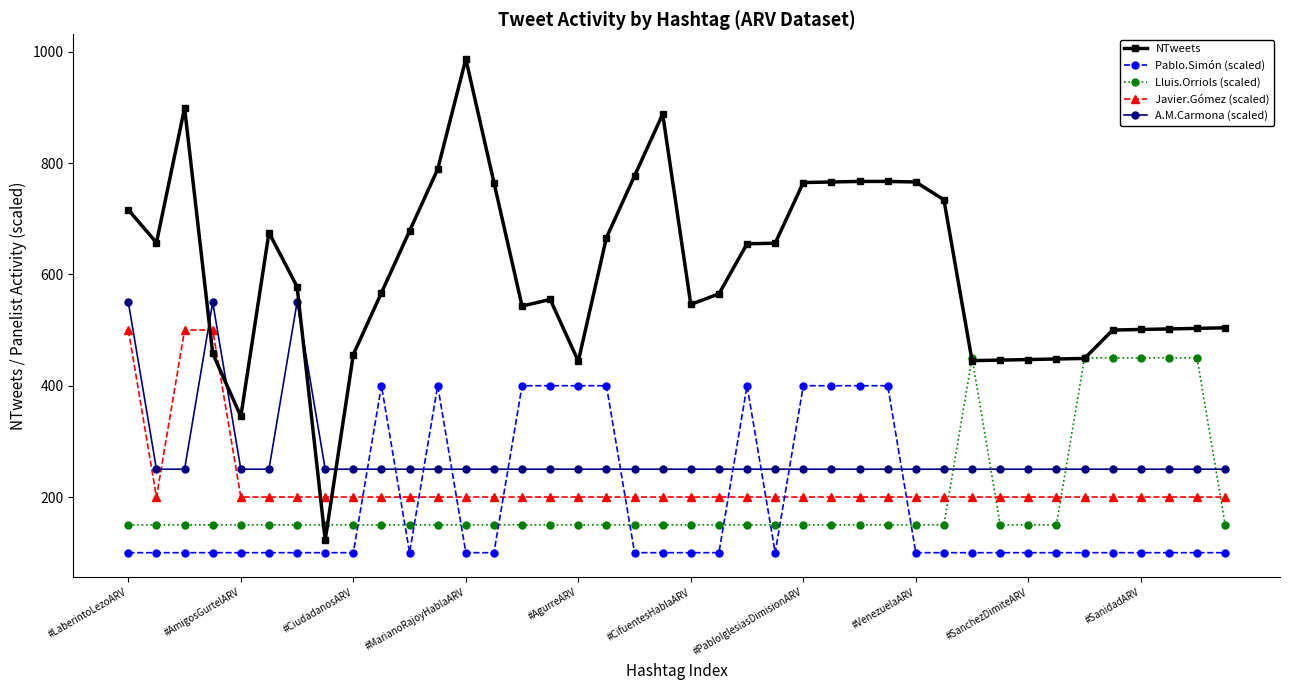

Rank the series by their maximum value, from highest to lowest.

NTweets, A.M.Carmona (scaled), Javier.Gómez (scaled), Lluis.Orriols (scaled), Pablo.Simón (scaled)